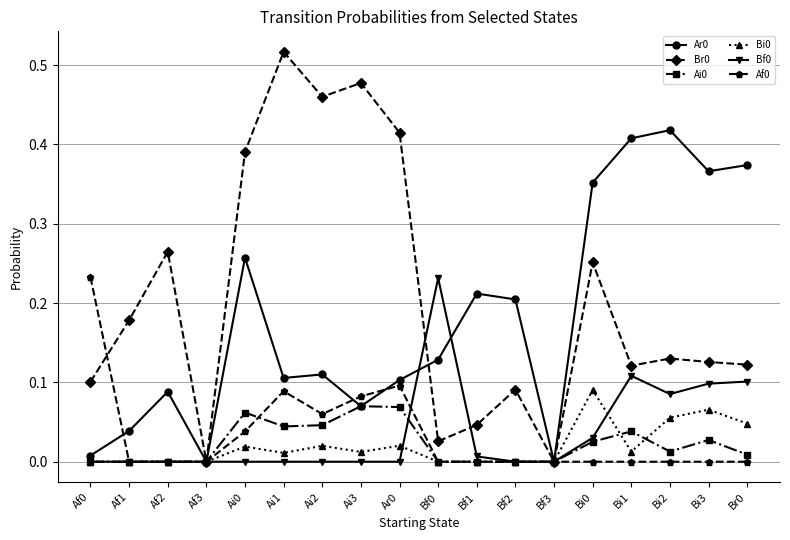

How many lines are shown in the chart?

6